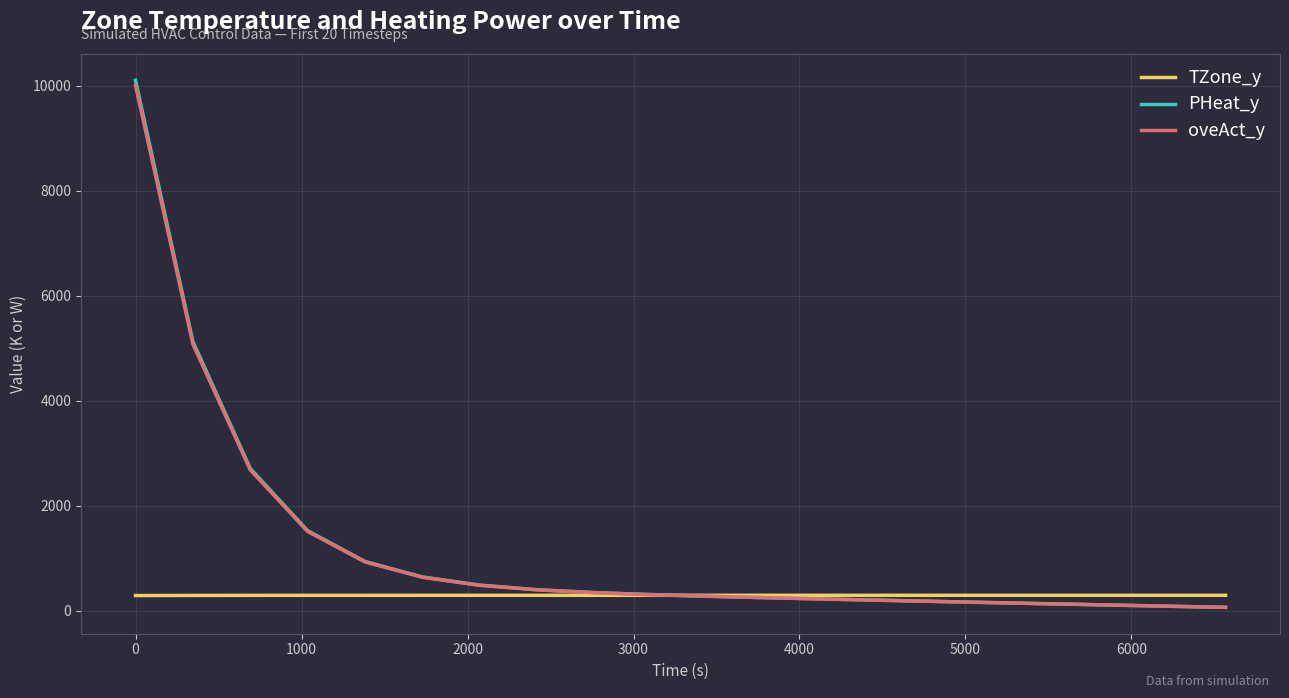

What is the sum of all oveAct_y values?

24093.6